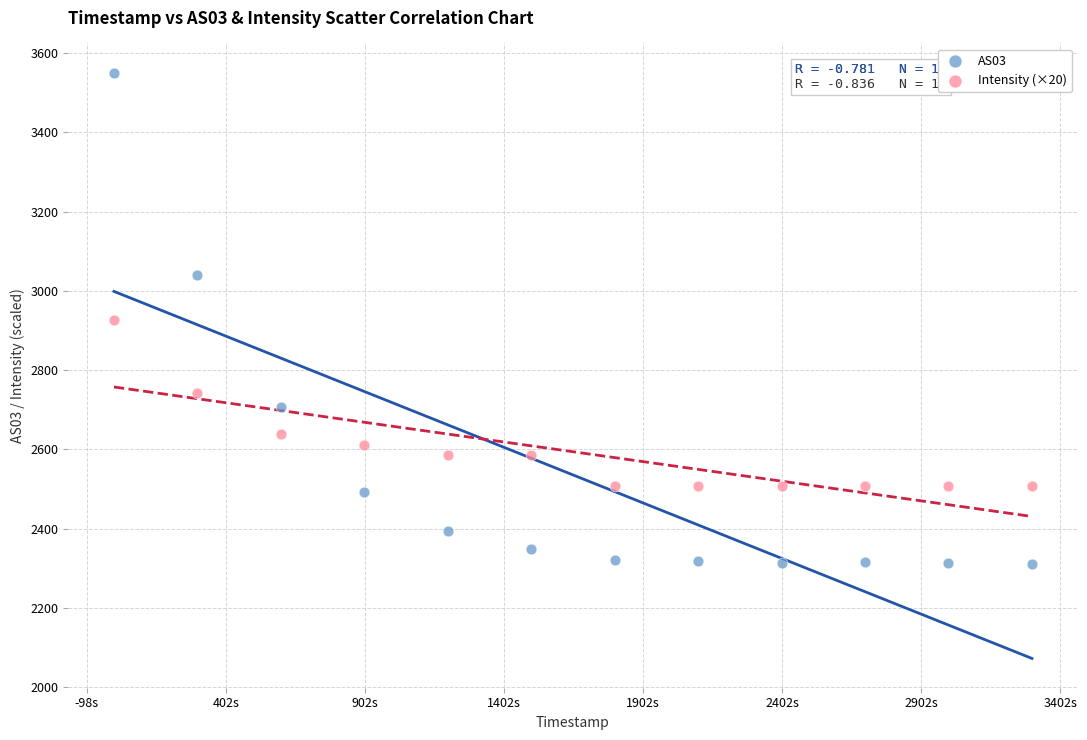

Which series has the largest Y range (max minus min)?

AS03